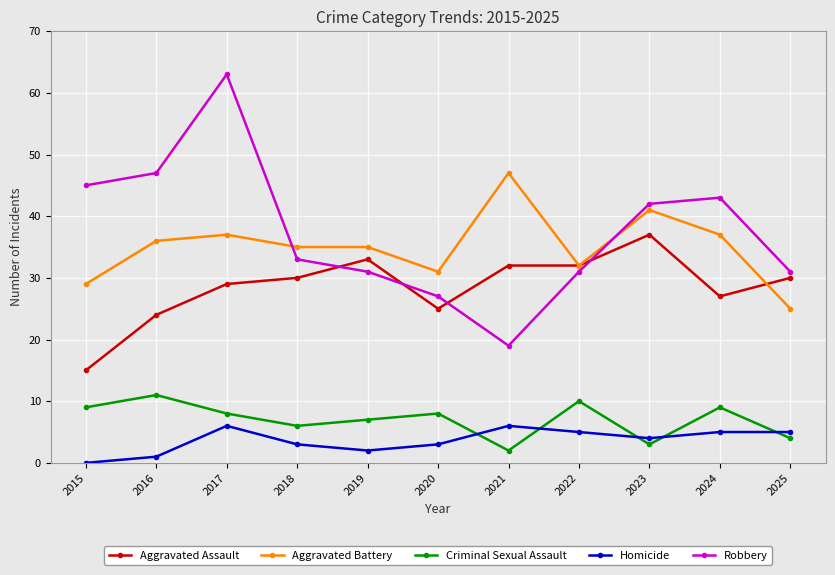

Rank the series by their maximum value, from highest to lowest.

Robbery, Aggravated Battery, Aggravated Assault, Criminal Sexual Assault, Homicide